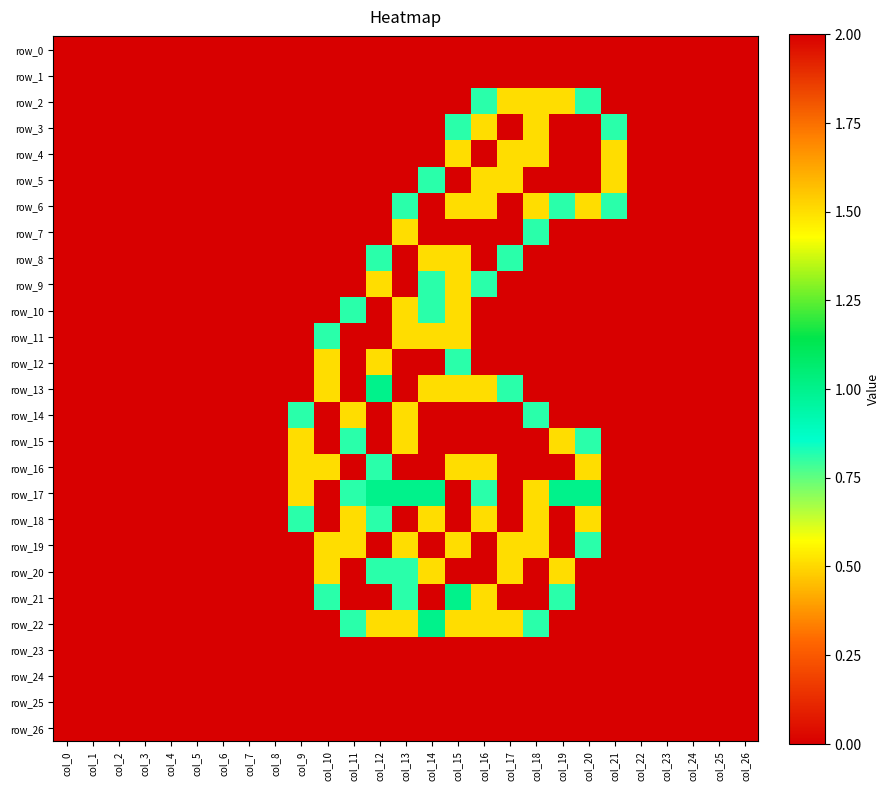

How many values in row_13 are above zero?

8